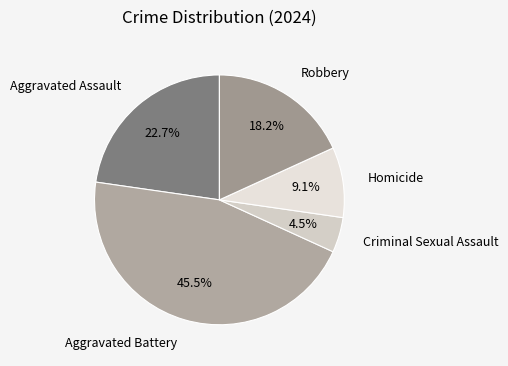

How many slices are in this pie chart?

5